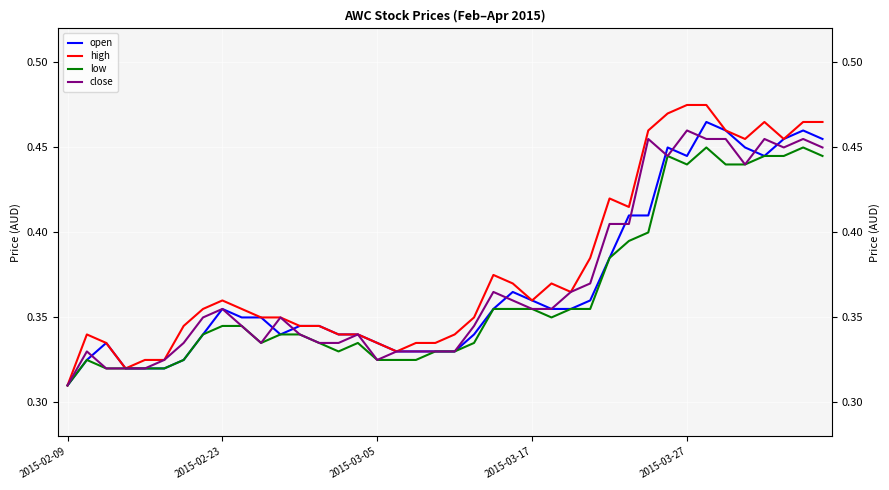

Does the chart display data point markers on the line(s)?

No